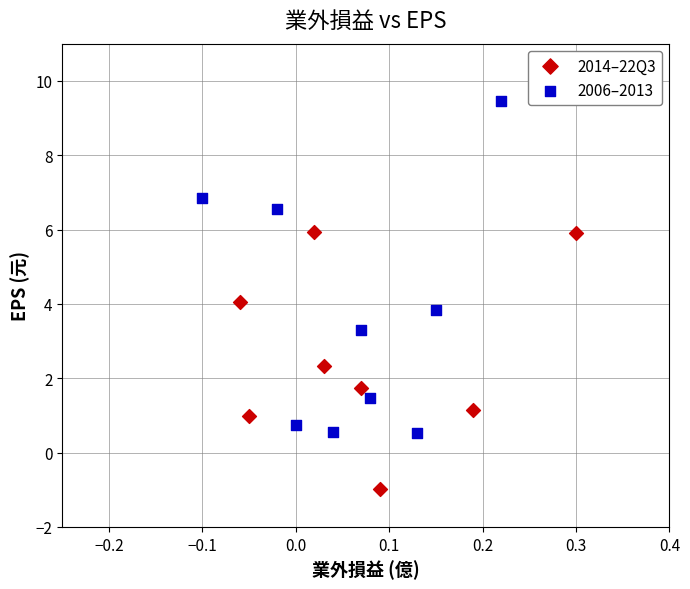

Which series has the largest Y range (max minus min)?

2006–2013